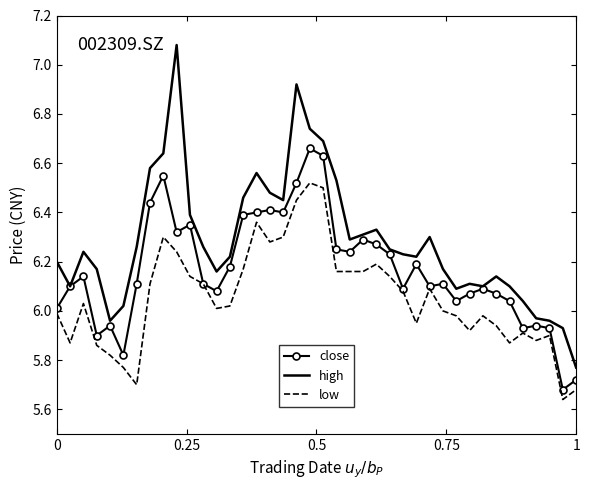

At how many categories does at least one series exceed 6?

35